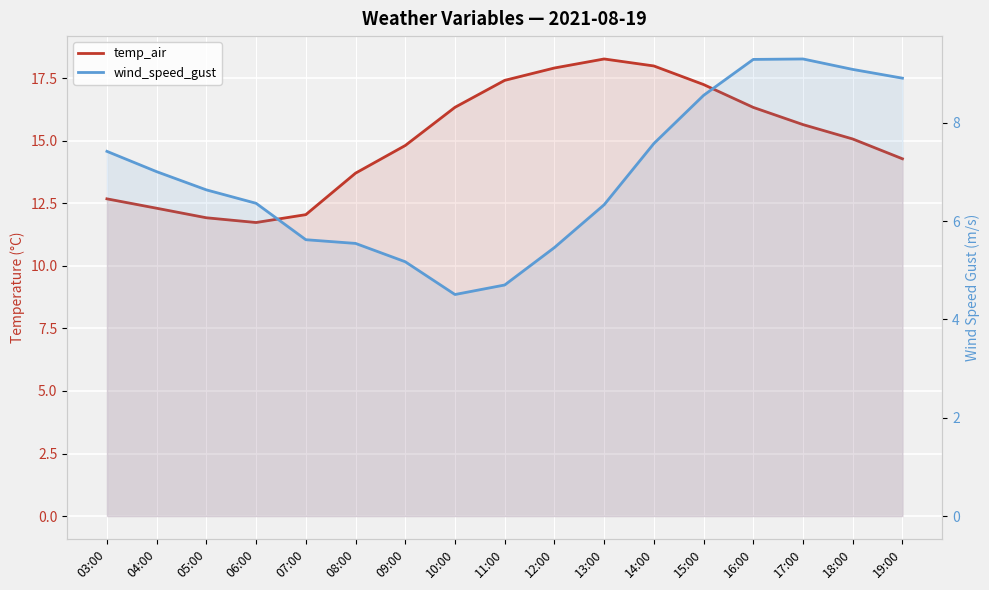

What is the total value across all series at 07:00?

17.7